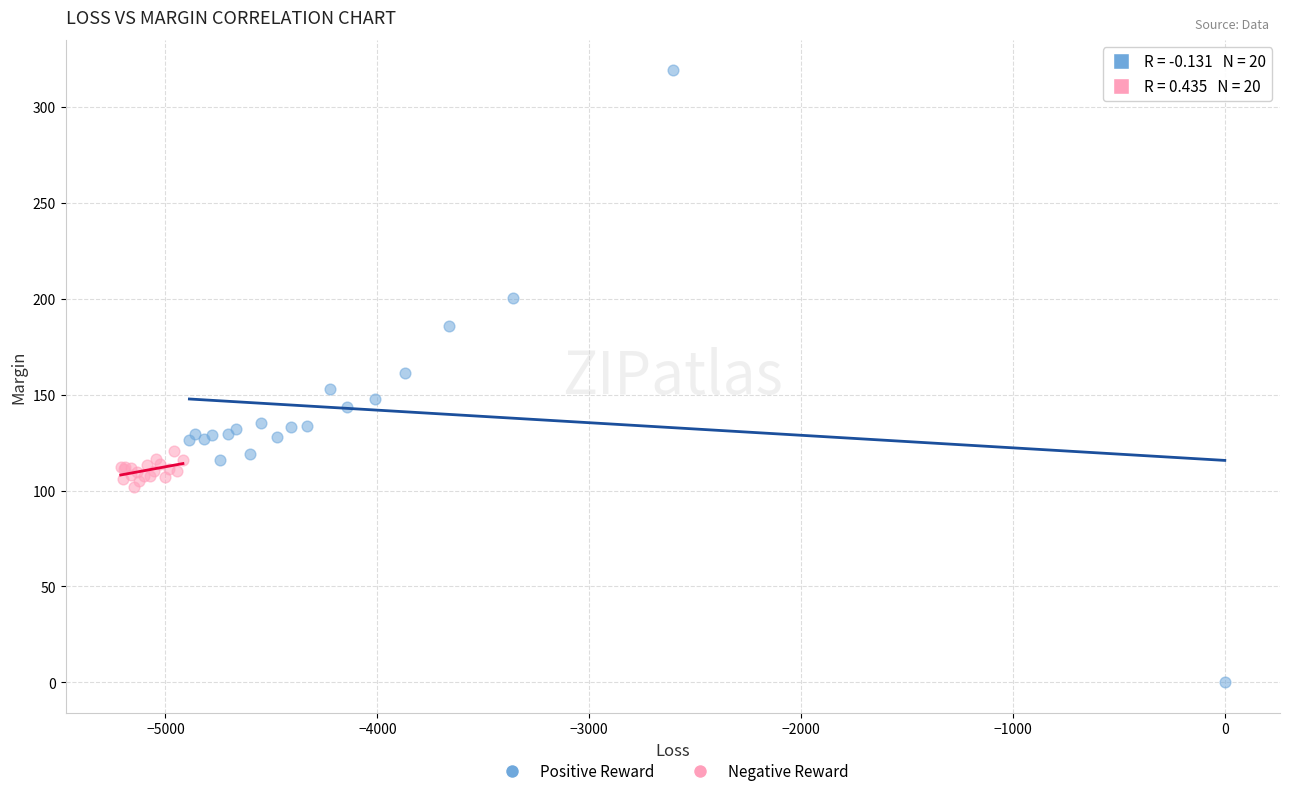

Which series reaches the maximum Y coordinate?

Positive Reward